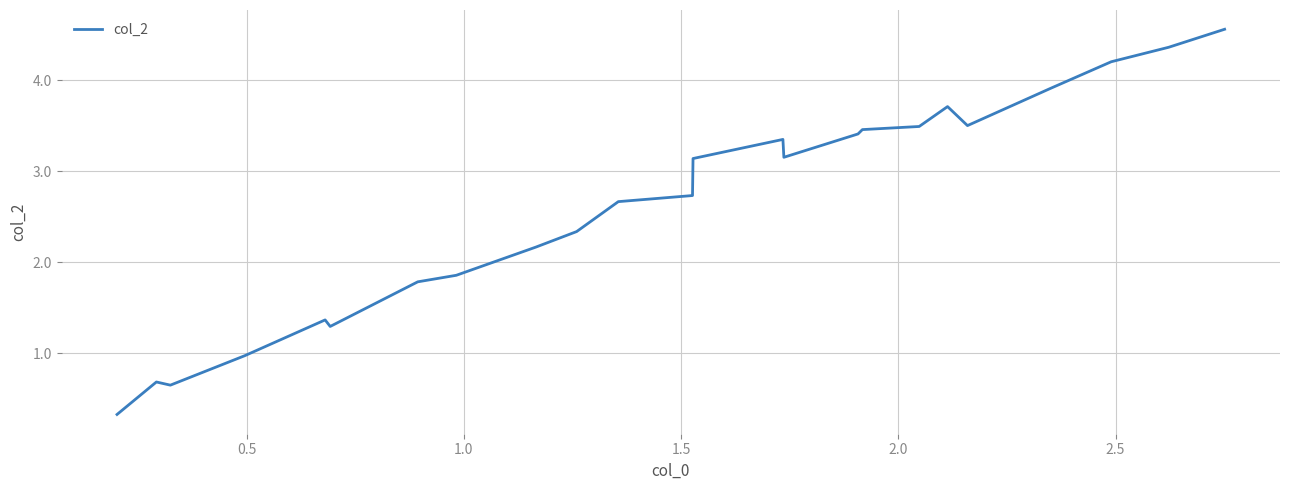

What is the greatest value displayed?

4.6